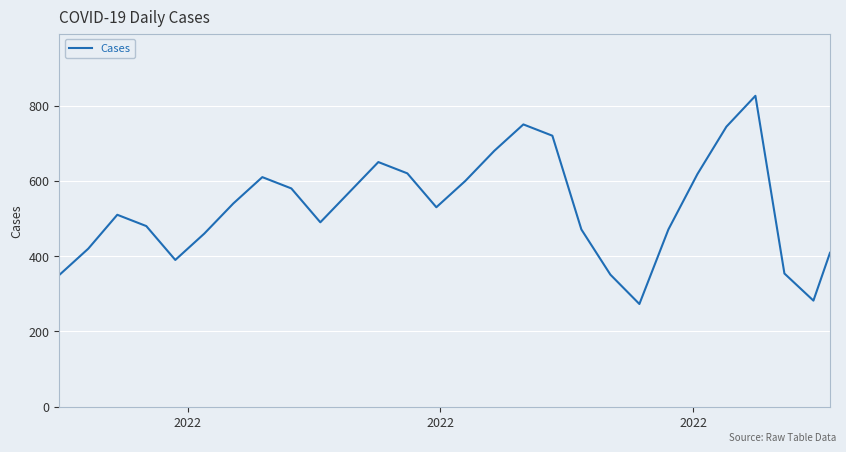

What is the greatest value displayed?

826